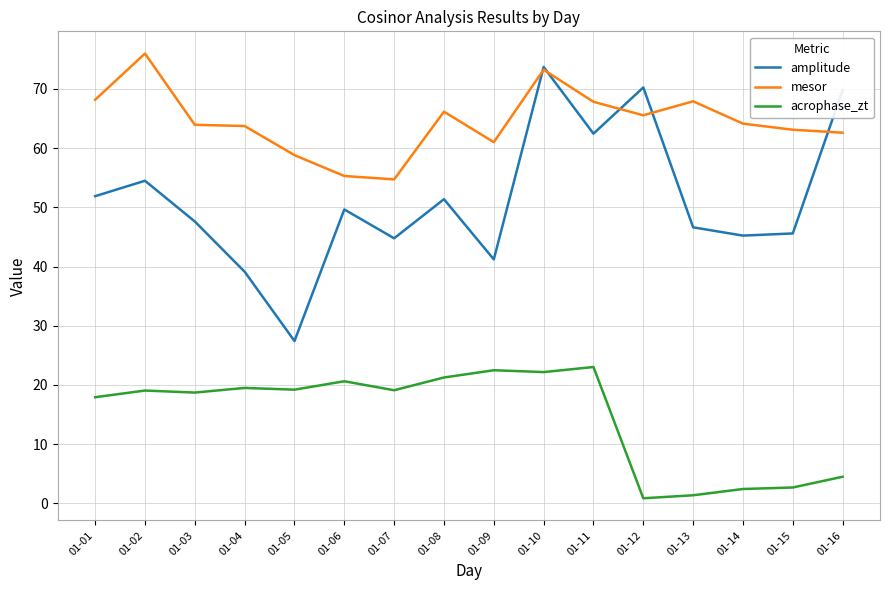

What is the greatest value displayed?

76.0